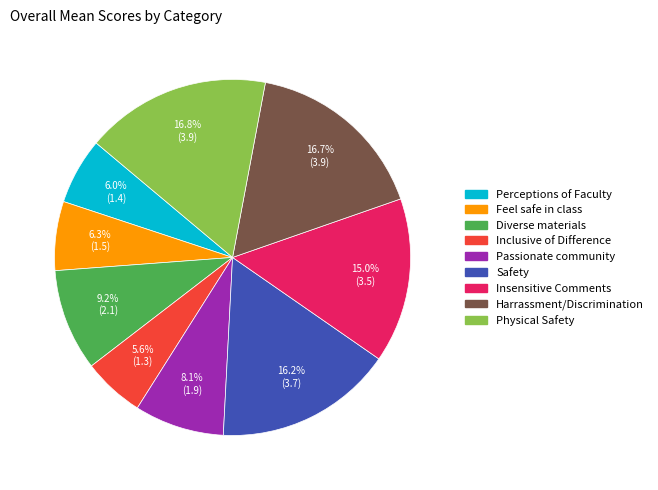

Do Inclusive of Difference and Feel safe in class together represent more than half of the pie?

No